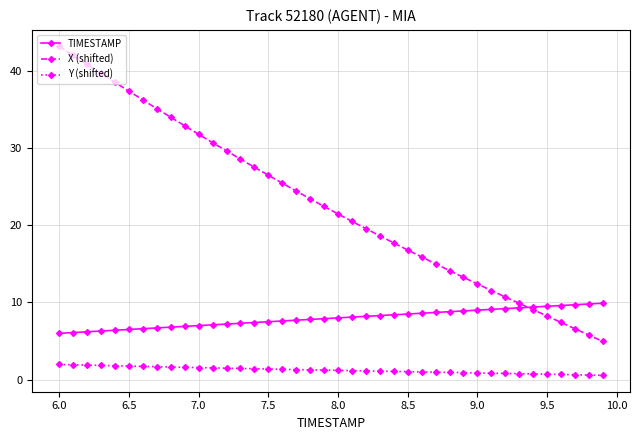

True or false: Y (shifted) and TIMESTAMP intersect in this chart.

False